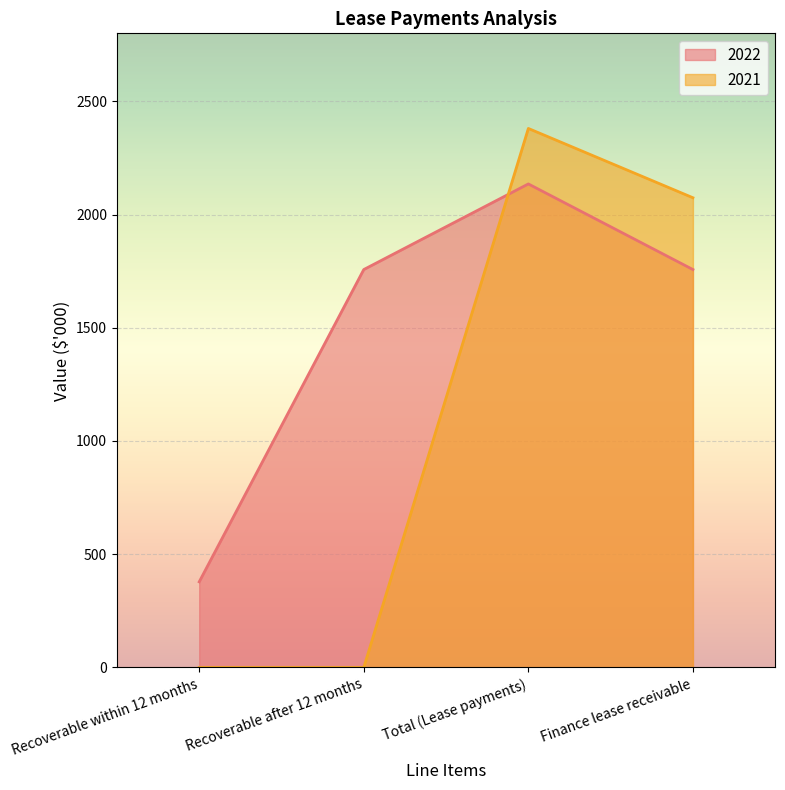

Which label corresponds to the smallest value in the chart?

Recoverable within 12 months